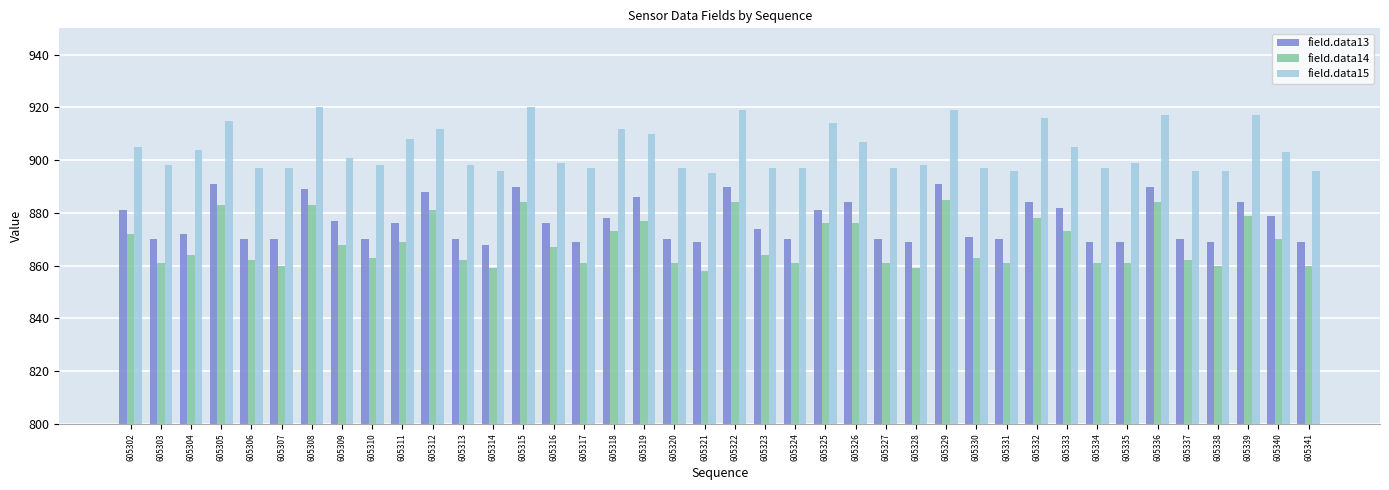

What is the highest value of the field.data14 series?

885